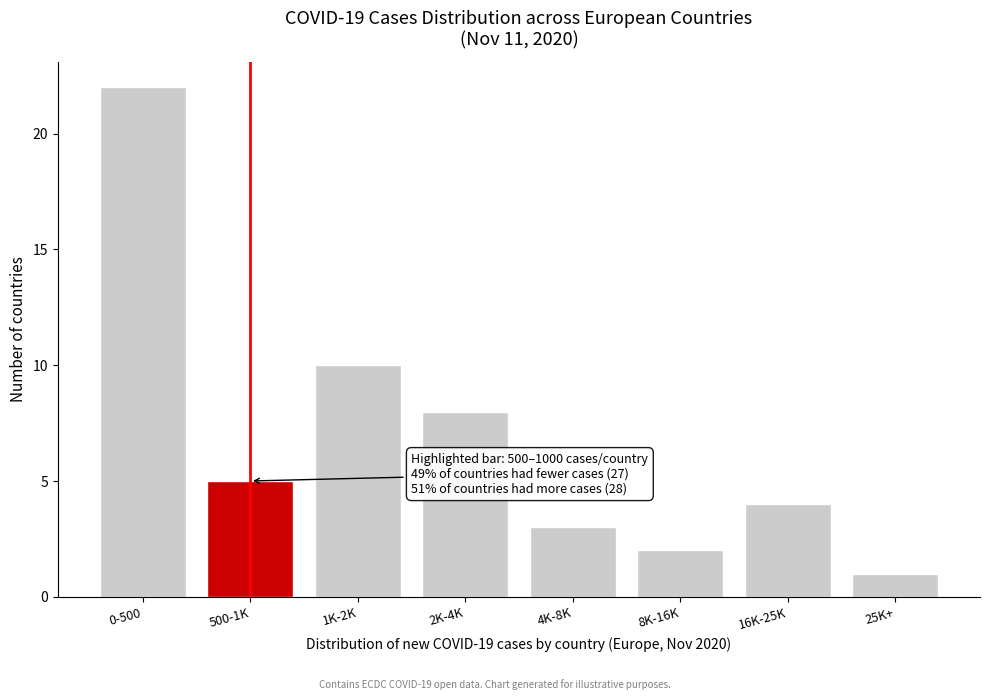

Reading left to right, transcribe all the data shown in this chart.

0-500=22	500-1K=5	1K-2K=10	2K-4K=8	4K-8K=3	8K-16K=2	16K-25K=4	25K+=1